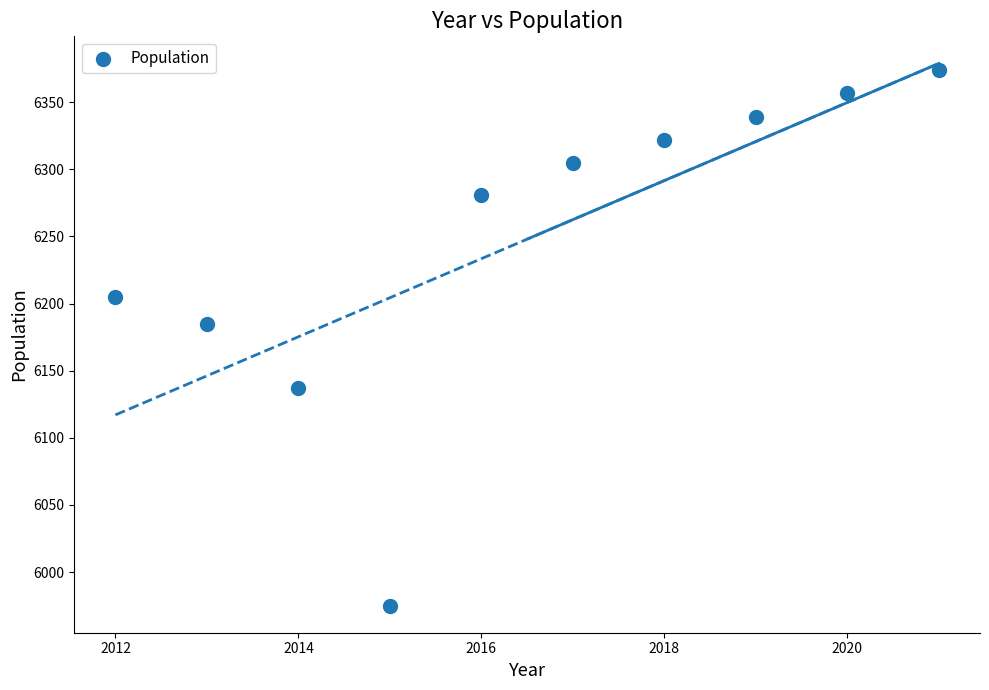

What is the average X value?

2016